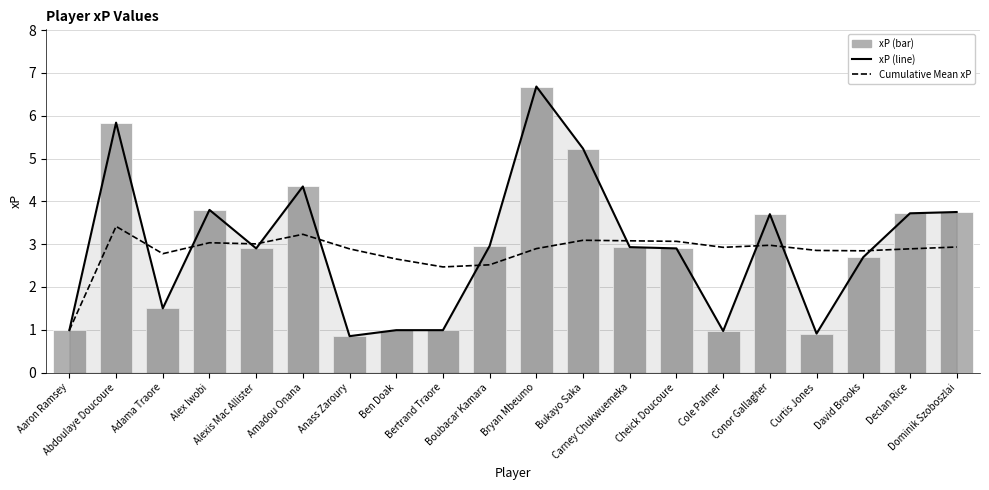

What are all the series names shown in the legend?

xP (line), Cumulative Mean xP, xP (bar)